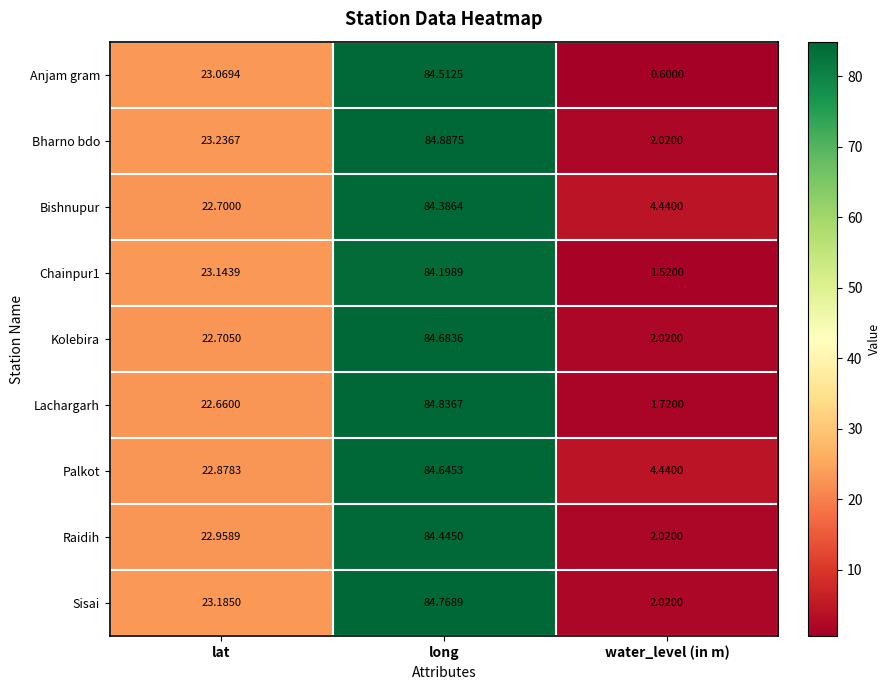

Rank the series by their maximum value, from highest to lowest.

Bharno bdo, Lachargarh, Sisai, Kolebira, Palkot, Anjam gram, Raidih, Bishnupur, Chainpur1